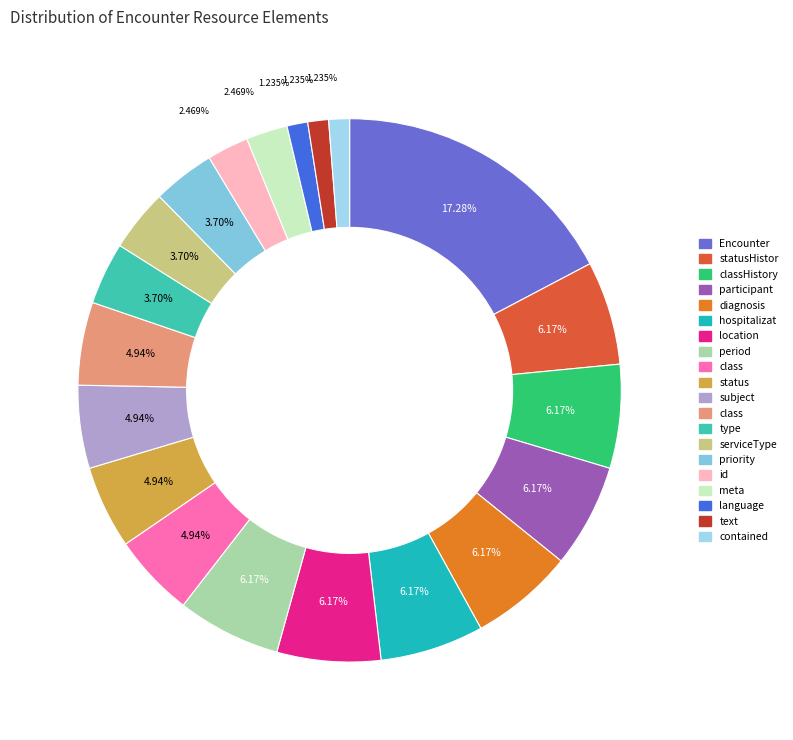

Which slice is the smallest?

Encounter.language